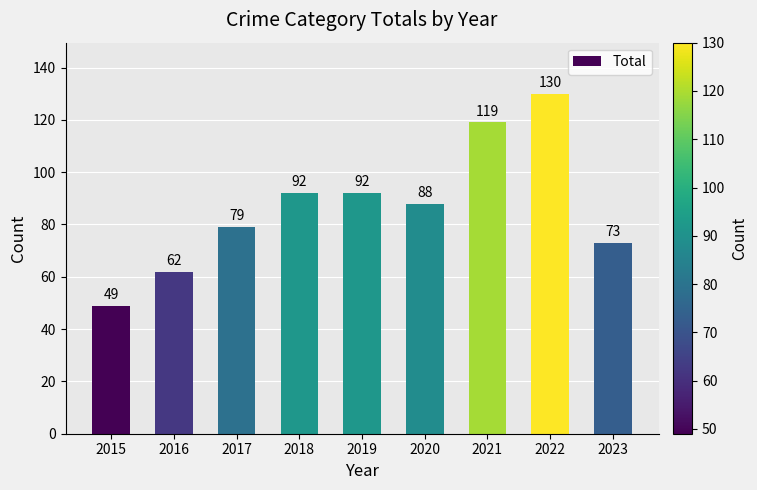

The chart shows a value of 49 at 2015. True or false?

True